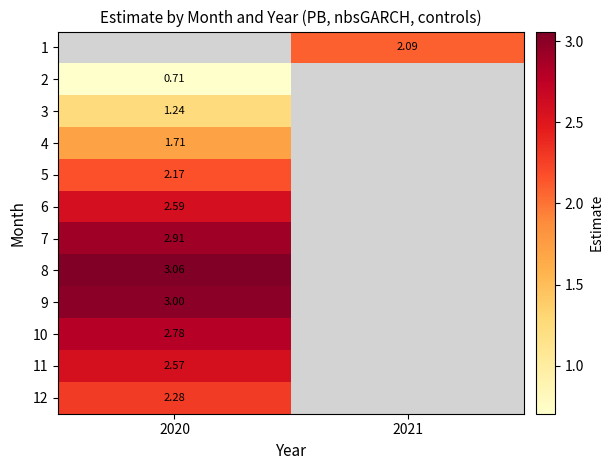

What is the smallest value displayed?

0.7